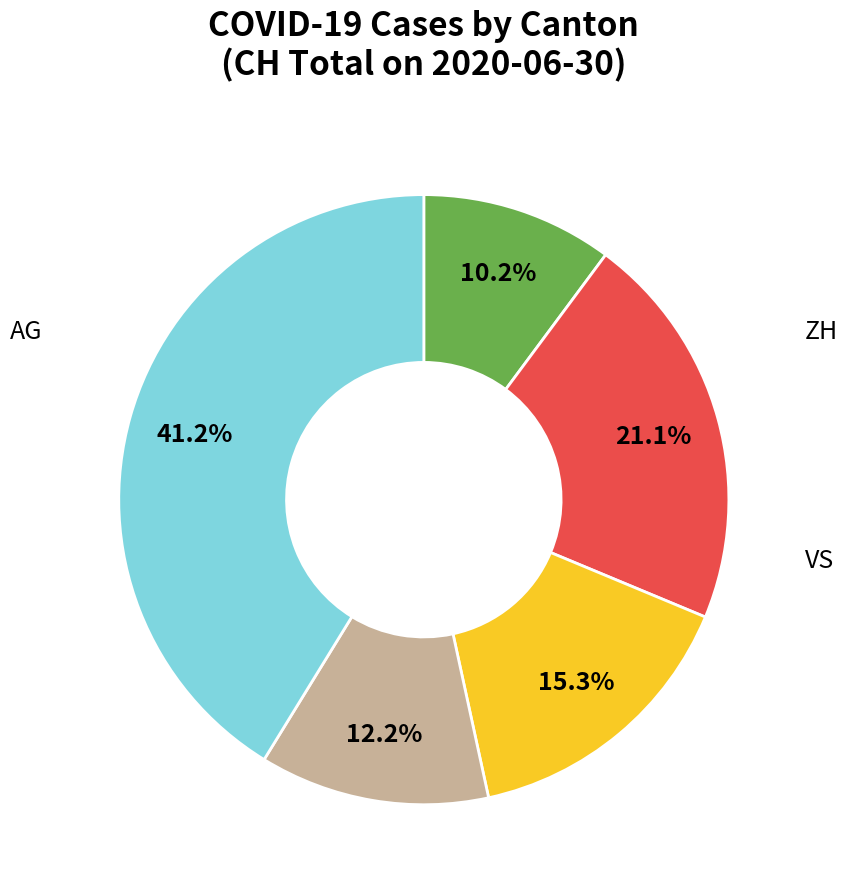

Is there a majority slice in this chart?

No